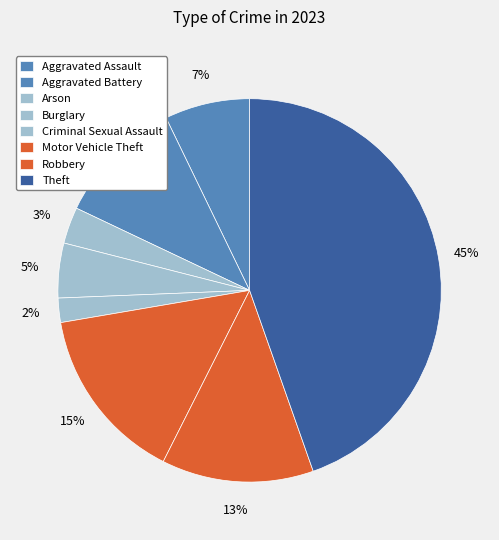

Count the number of slices in the pie.

8